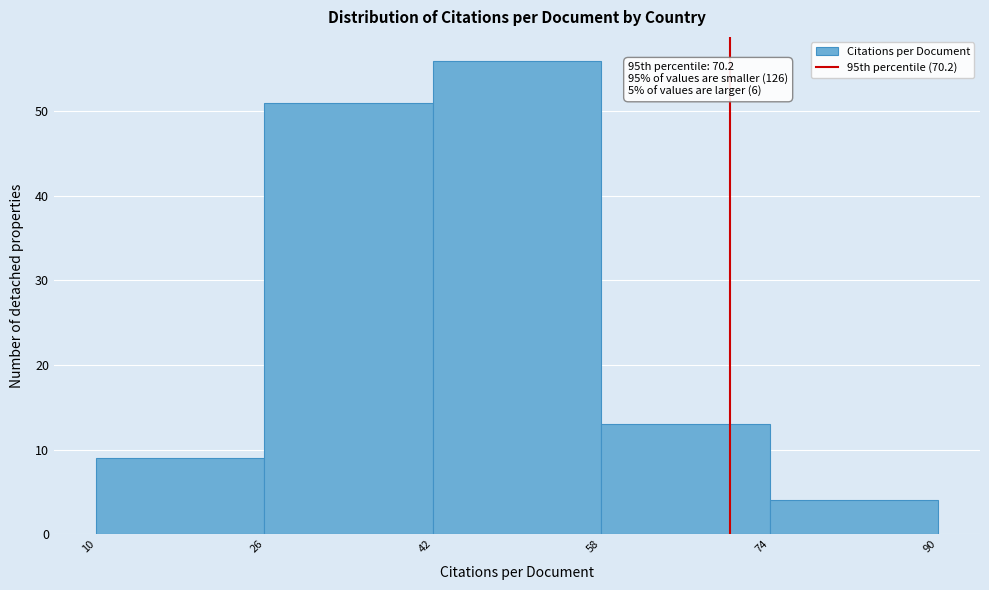

Which range on the x-axis has the tallest bar?

42 to 58